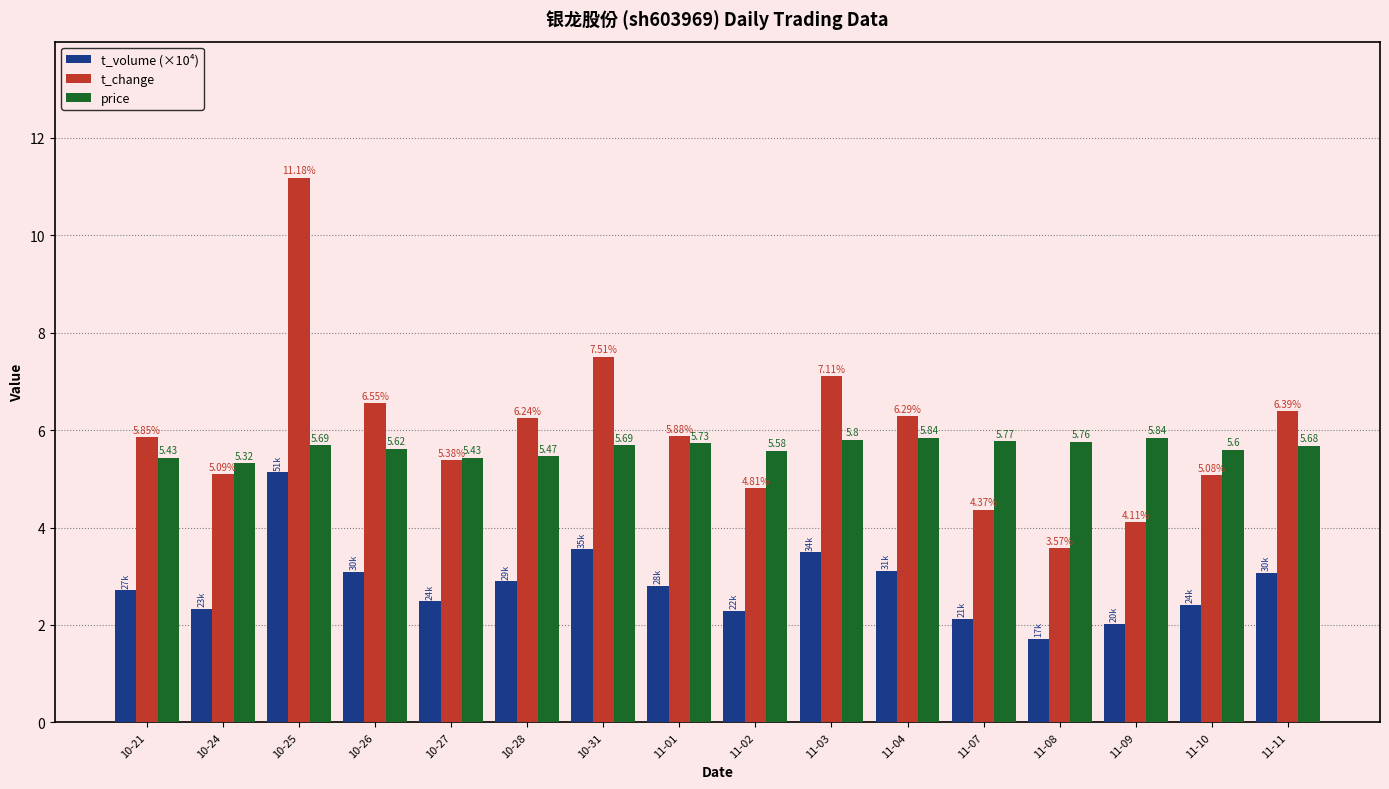

True or false: price has a value of 5.8 at 11-03.

True